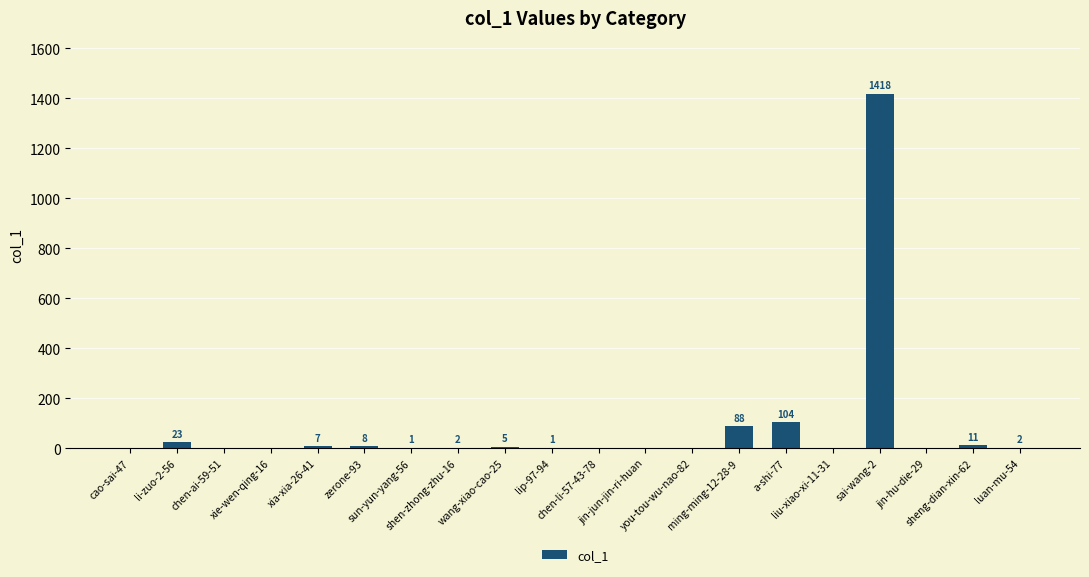

Reading left to right, transcribe all the data shown in this chart.

0	23	0	0	7	8	1	2	5	1	0	0	0	88	104	0	1418	0	11	2